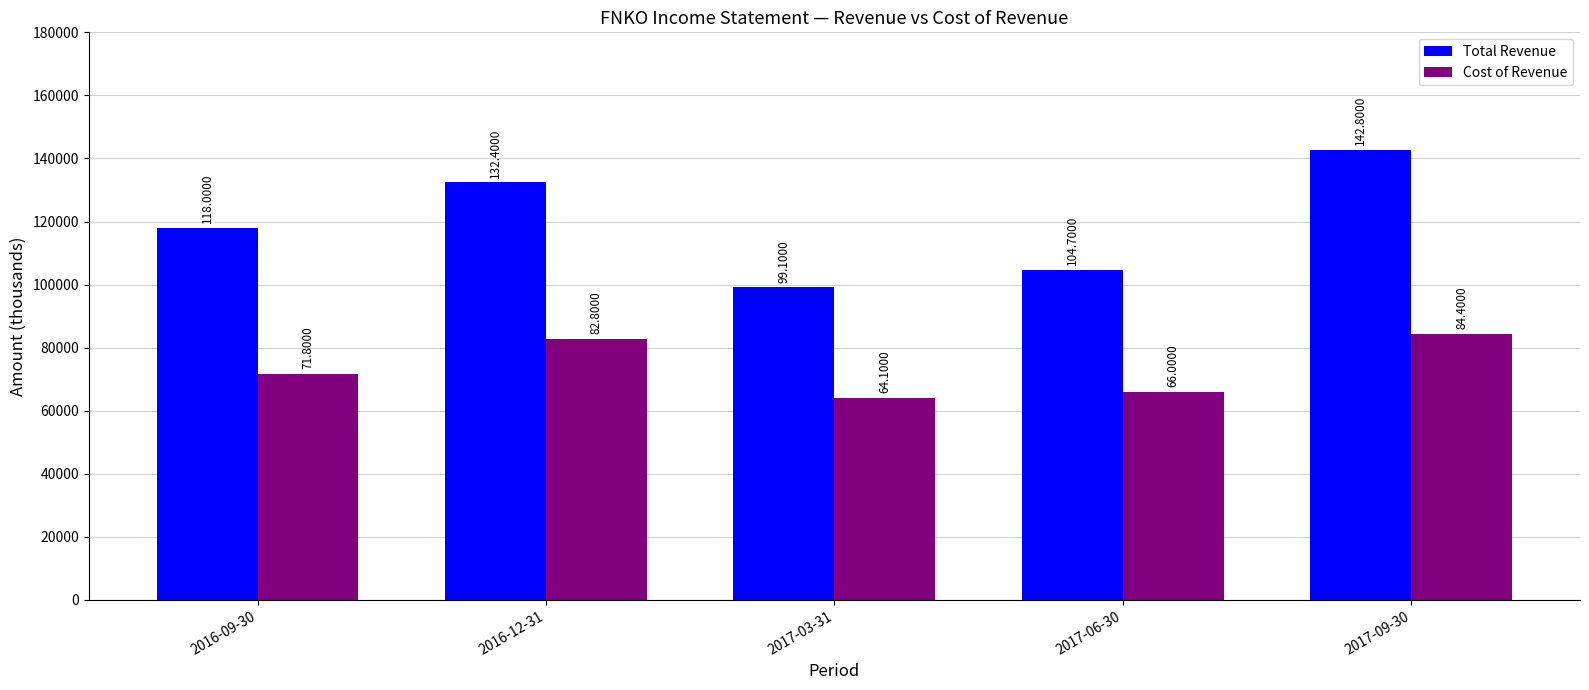

What are all the series names shown in the legend?

Total Revenue, Cost of Revenue